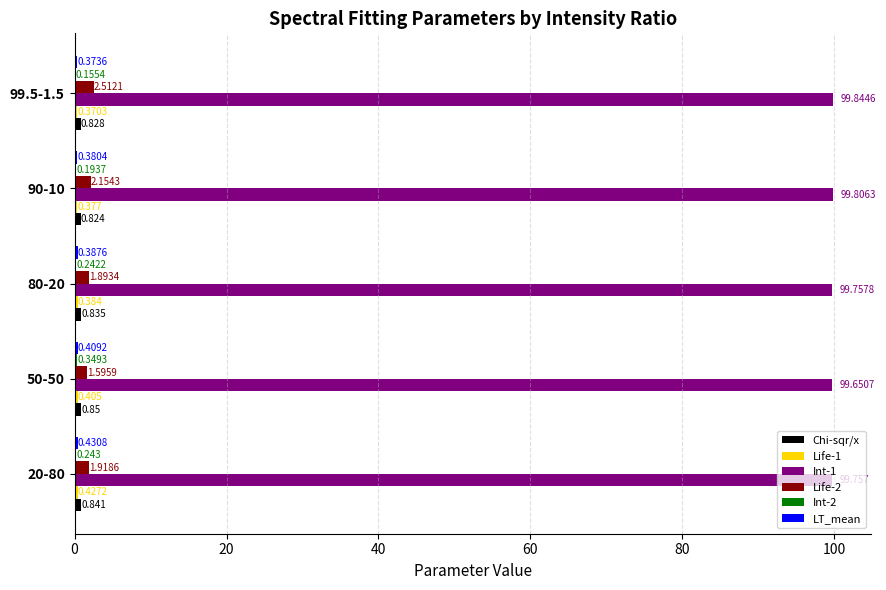

What is the sum of all Chi-sqr/x values?

4.2